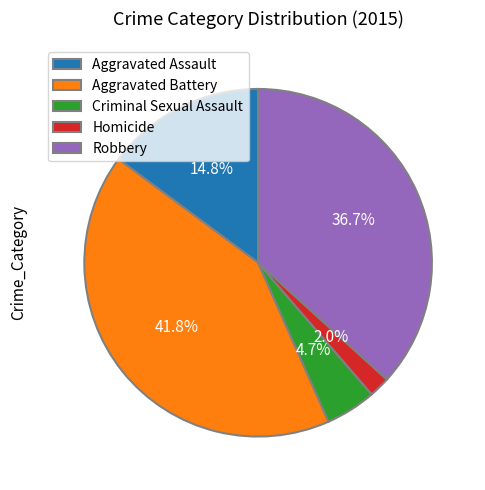

True or false: Aggravated Battery accounts for 33% of the total.

False